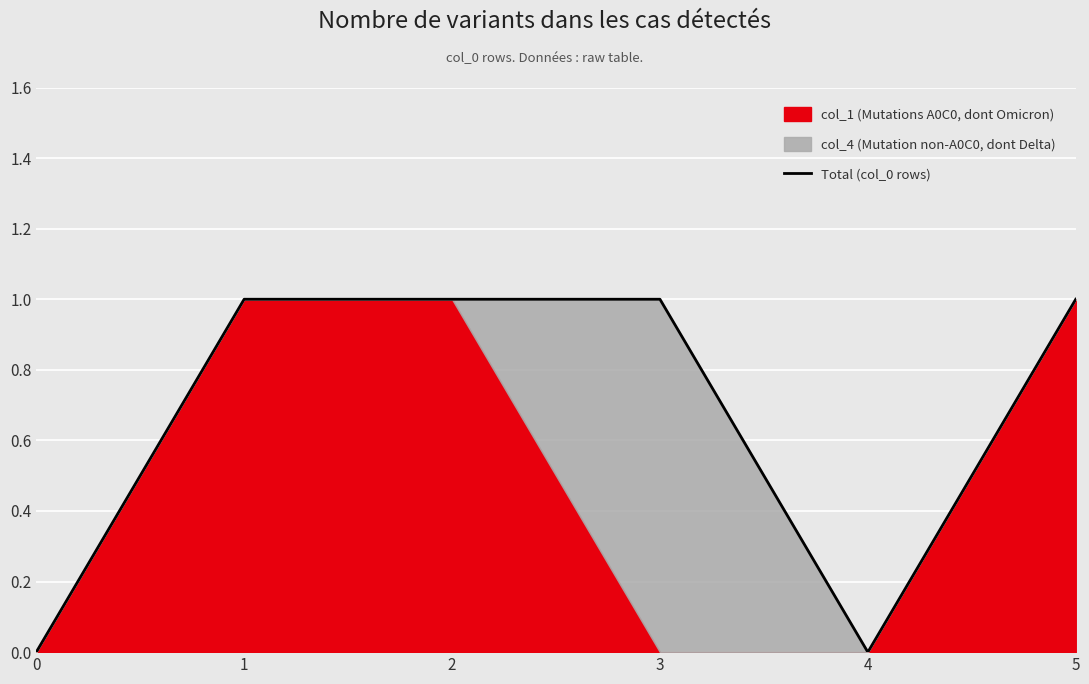

Which label corresponds to the largest value in the chart?

1